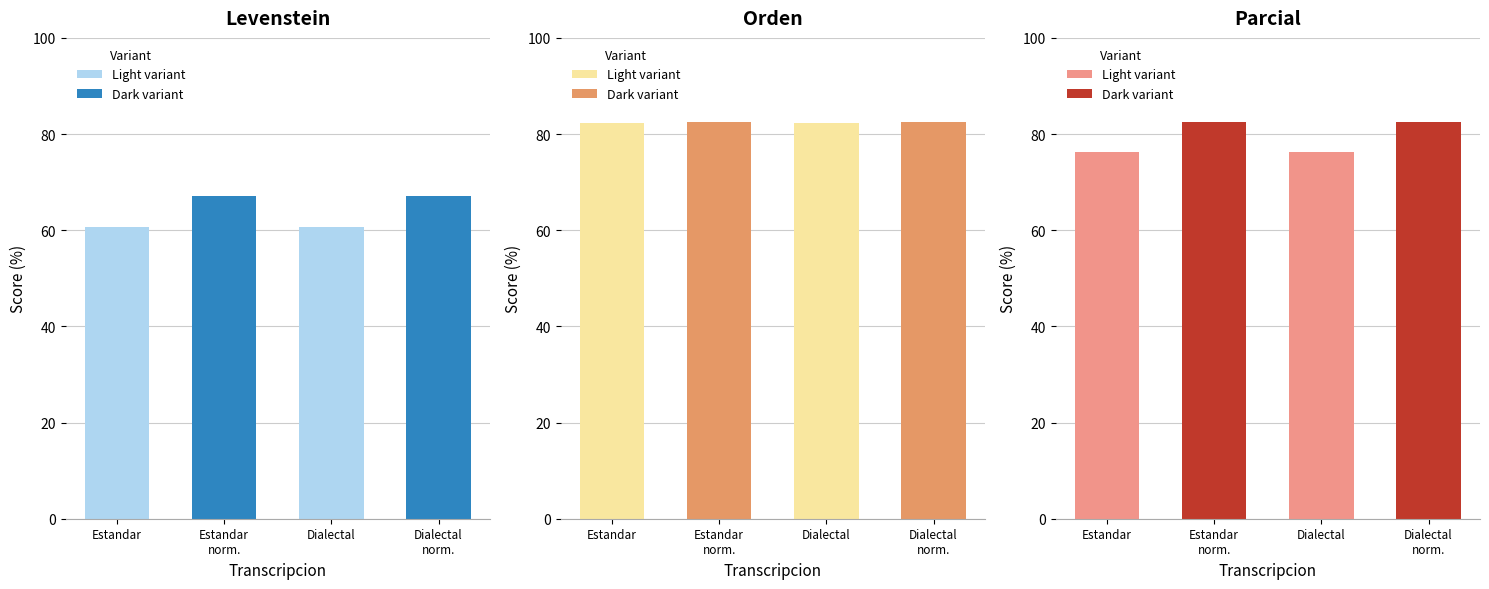

Which label corresponds to the smallest value in the chart?

Estandar